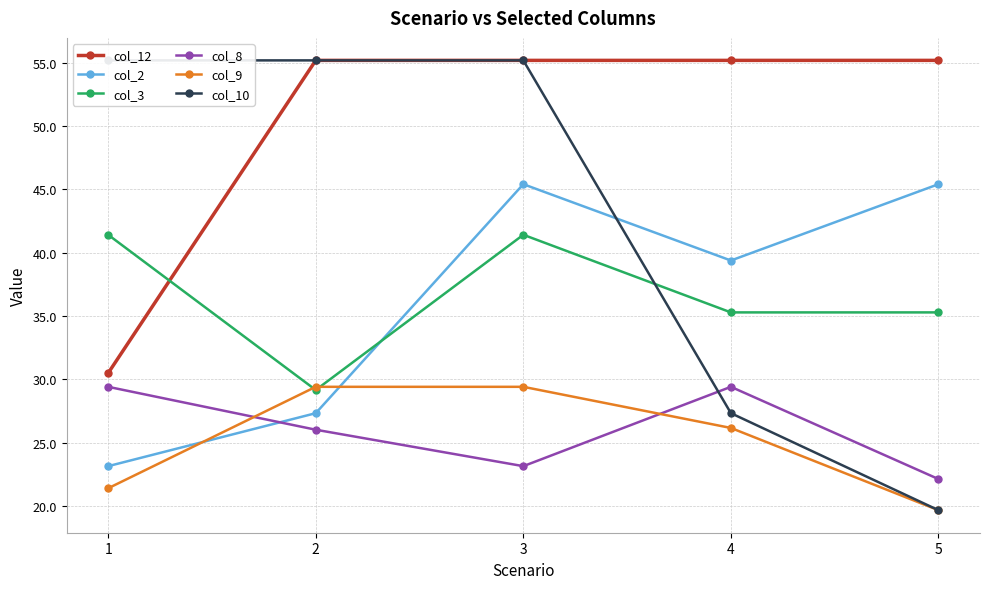

The value of col_12 at 1 is 30.5. True or false?

True